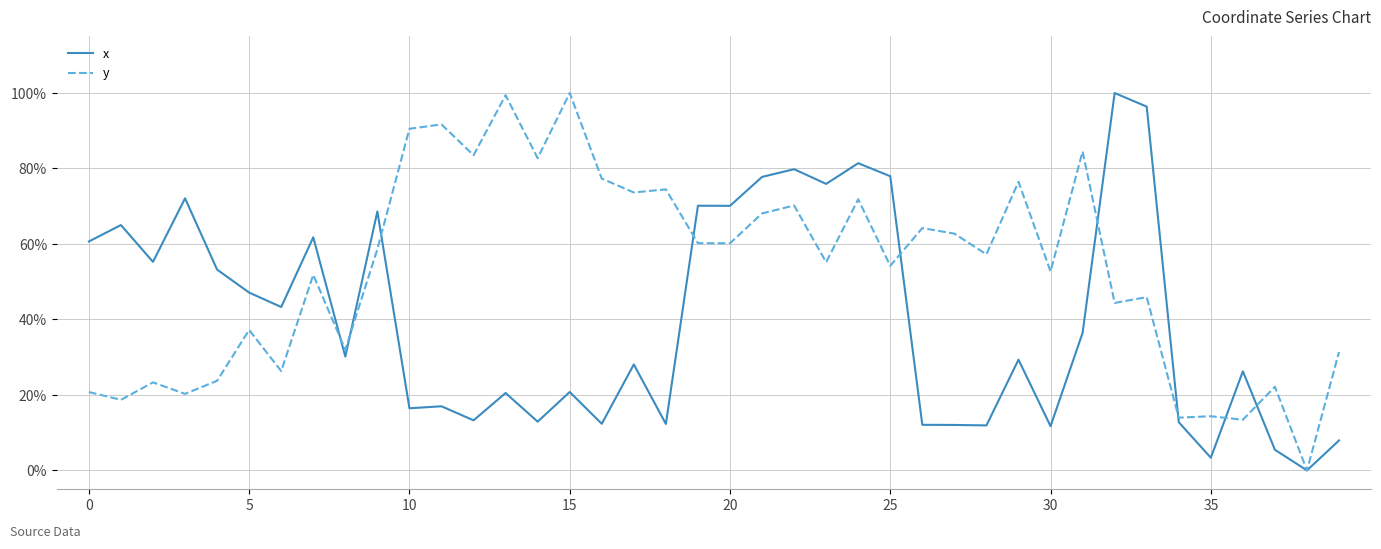

What are all the series names shown in the legend?

x, y